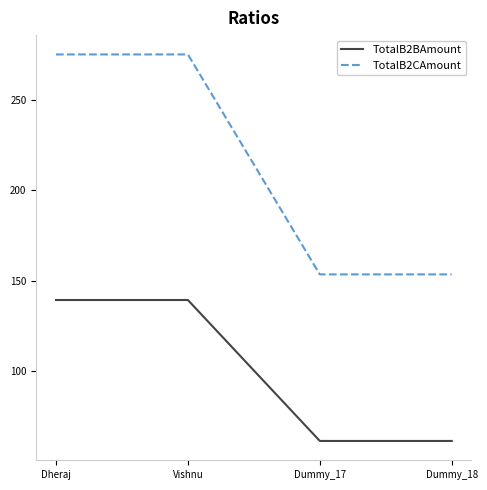

Which series has the largest total across all categories?

TotalB2CAmount